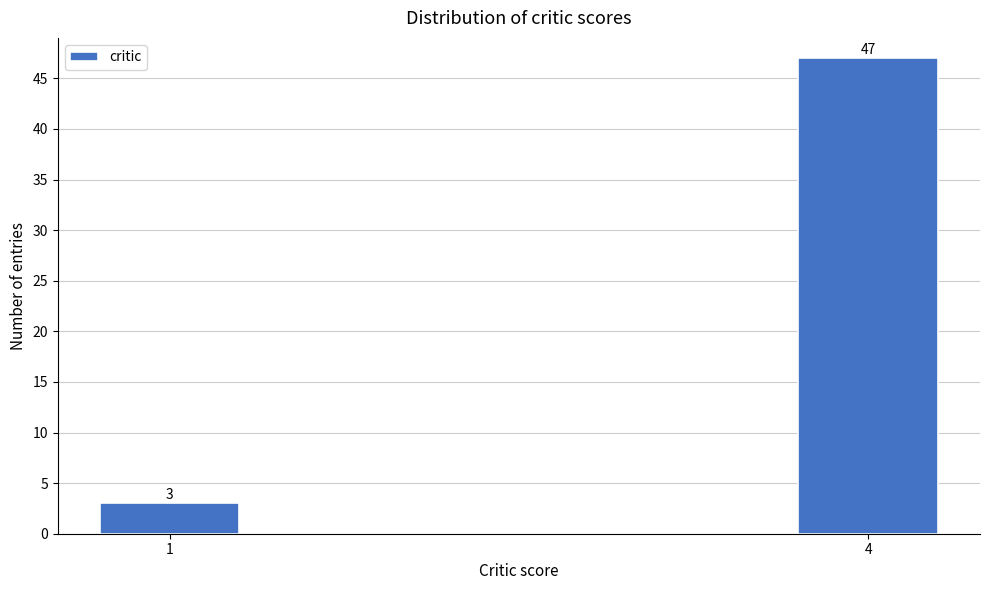

Reading left to right, list all the values displayed in this chart.

3	47